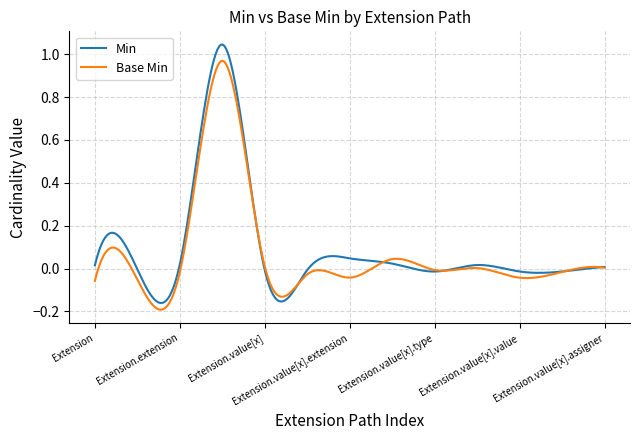

Which series has the widest spread of values?

Min